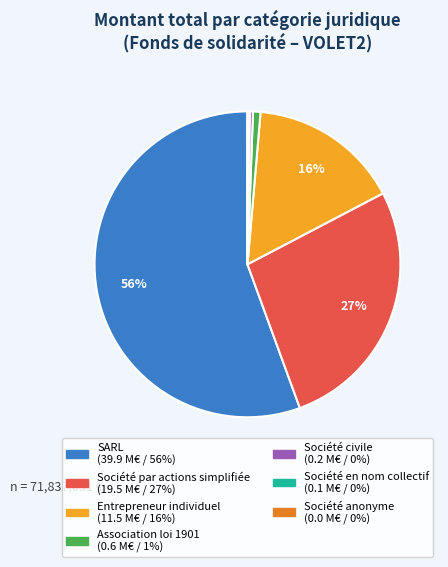

To the nearest percent, what is the difference between the largest and smallest slice percentages?

56%